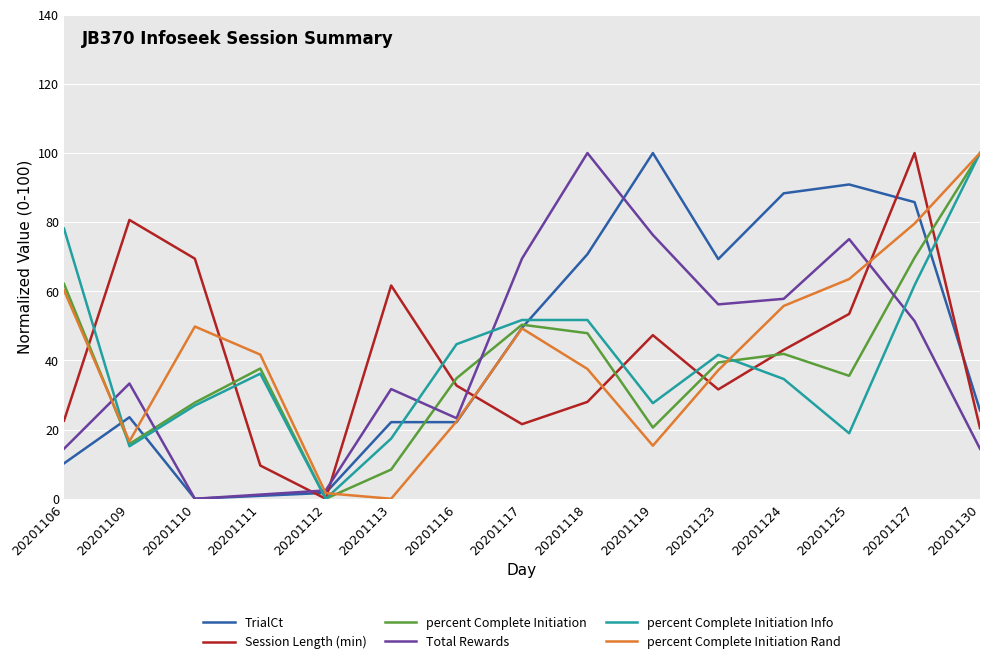

True or false: Session Length (min) has a value of 32.7 at 20201116.

True